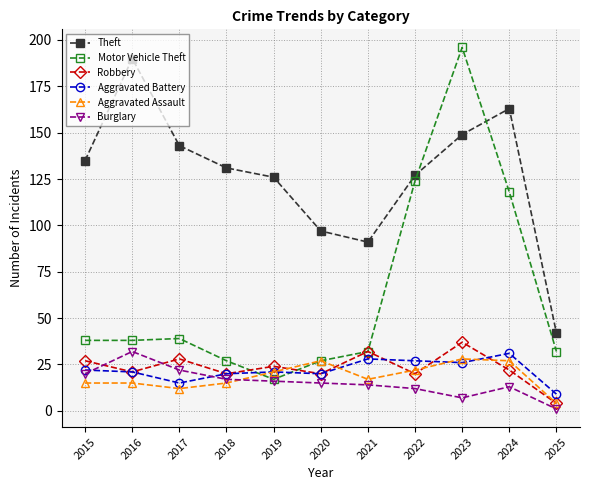

Is the value of Burglary at 2024 greater than the value of Robbery at 2020?

No